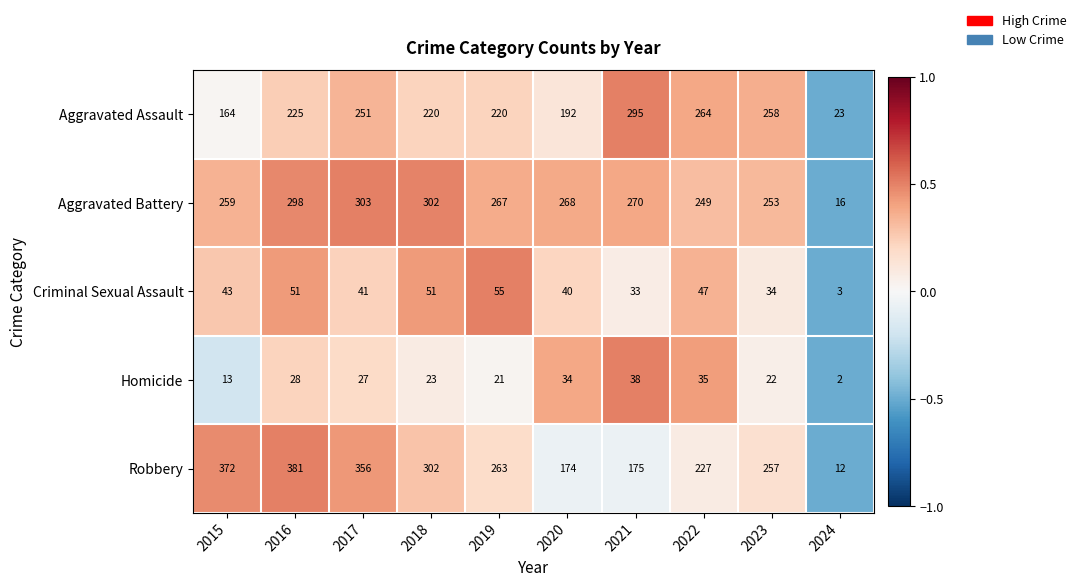

Which series changed the most between 2019 and 2021?

Robbery